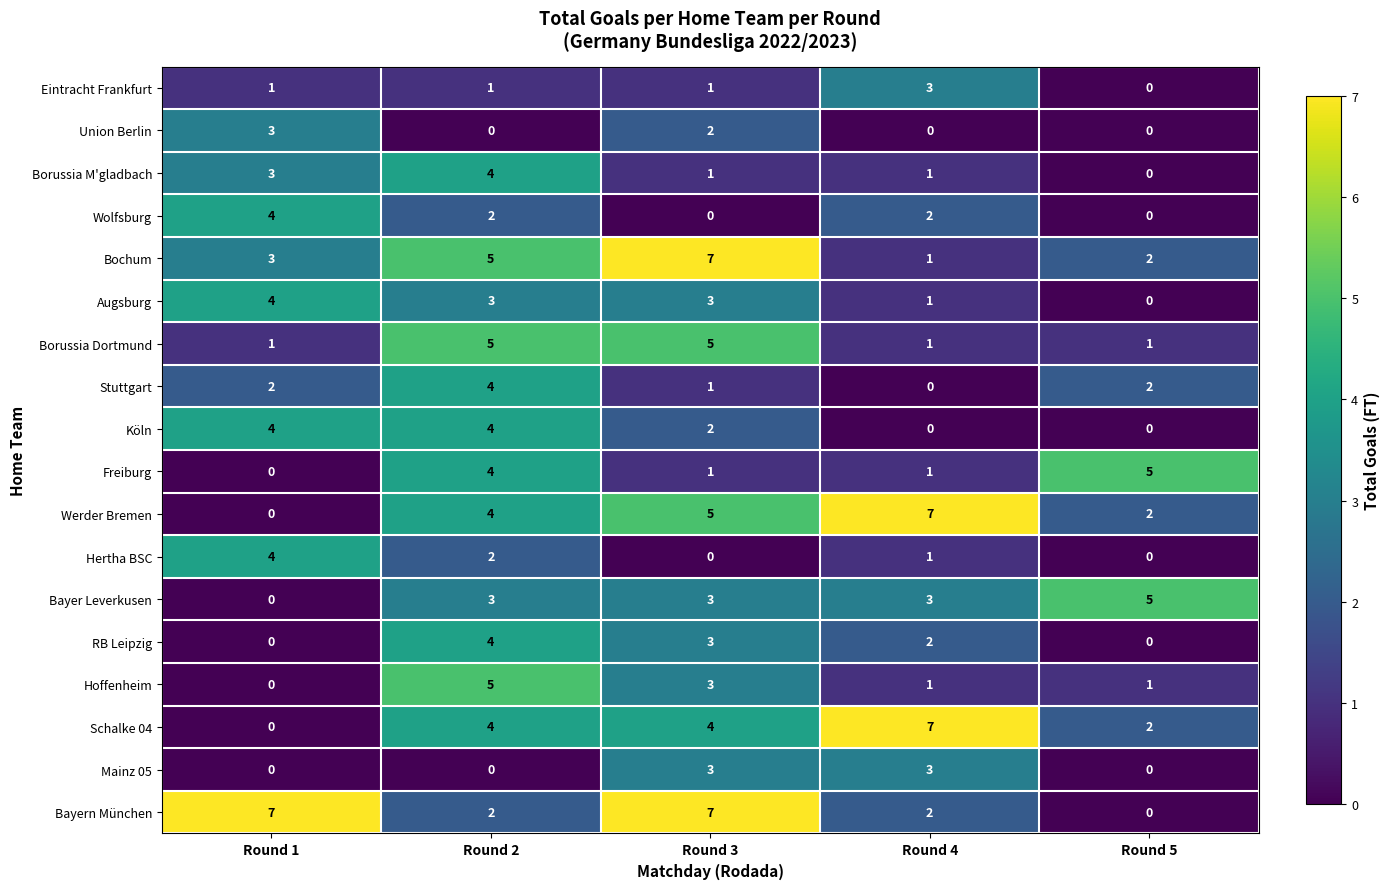

What is the total value across all series at Round 1?

36